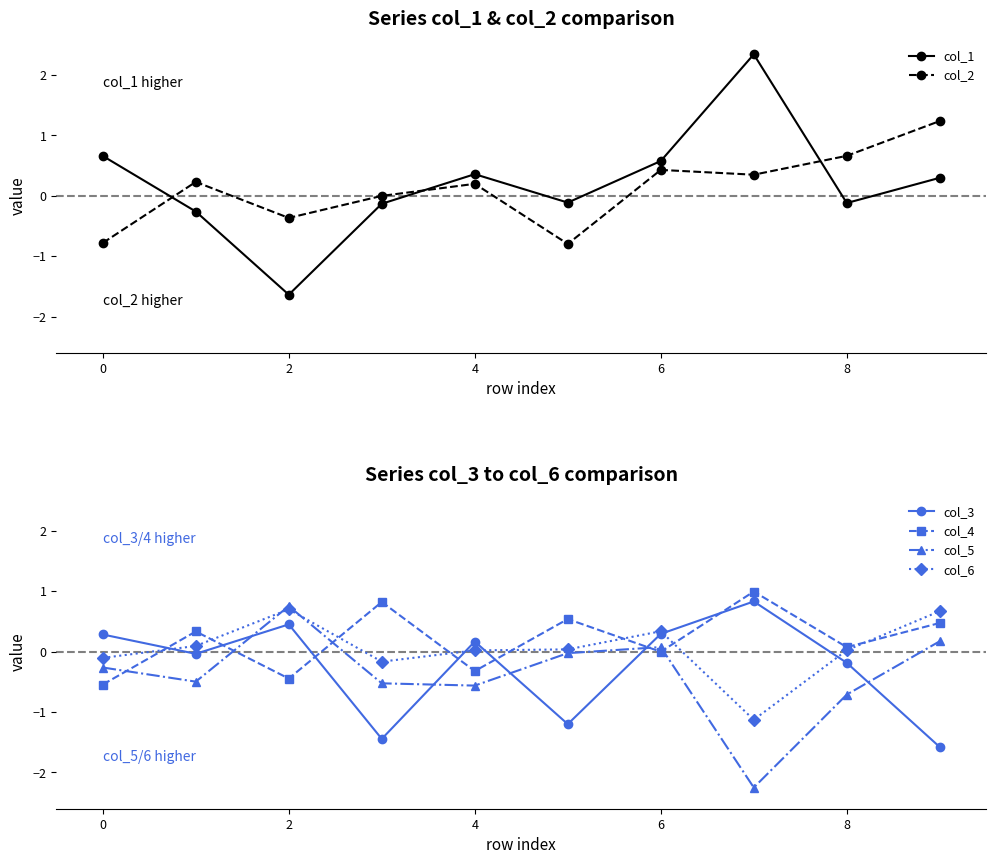

What is the approximate value of col_4 at 8?

0.1